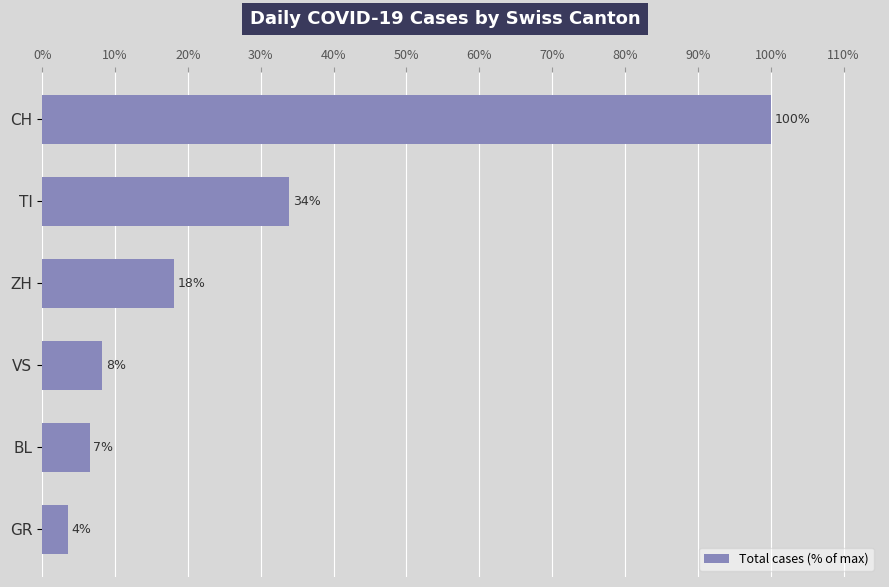

Are the bars grouped side by side (vs. stacked)?

No